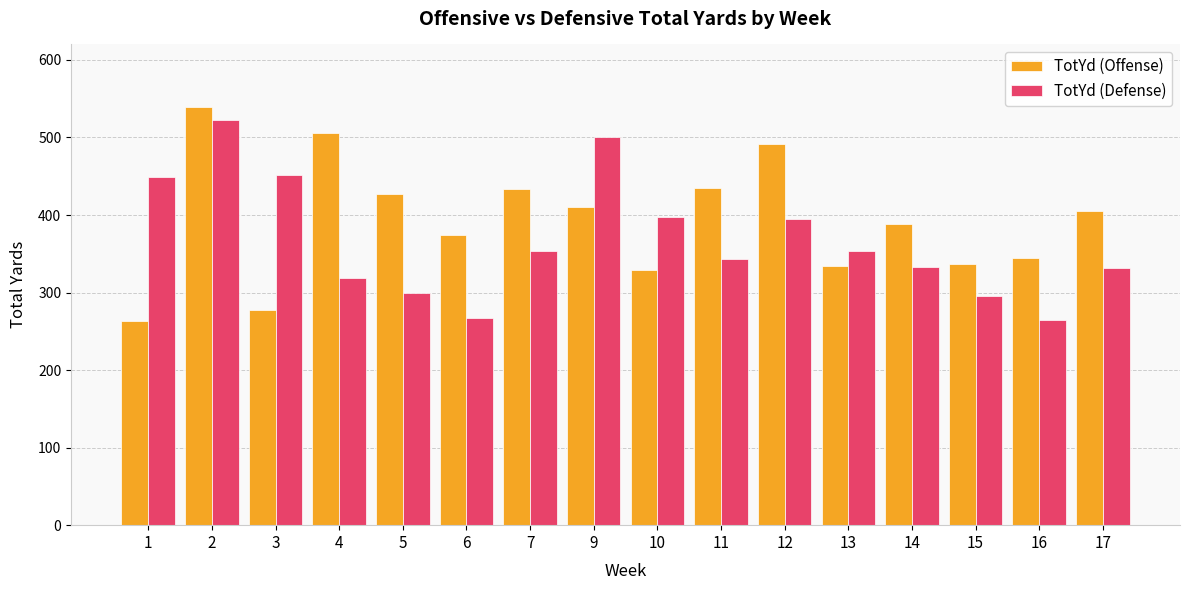

Is the value of TotYd (Defense) at 16 greater than the value of TotYd (Offense) at 3?

No